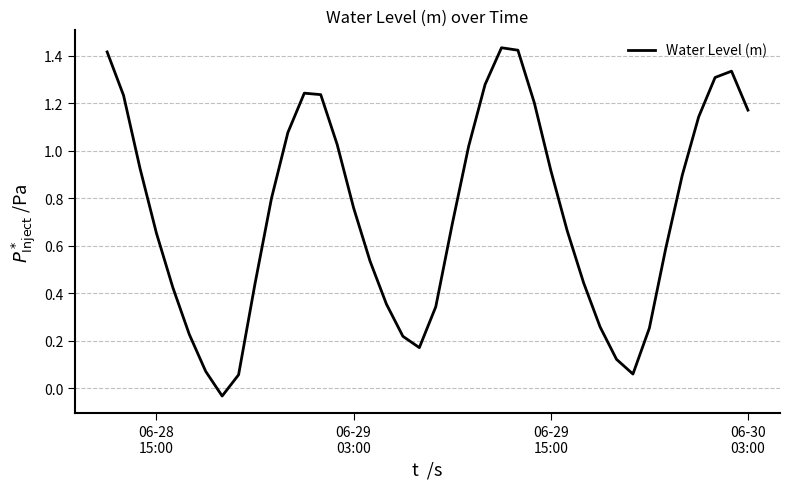

What is the difference between the maximum and minimum values?

1.5